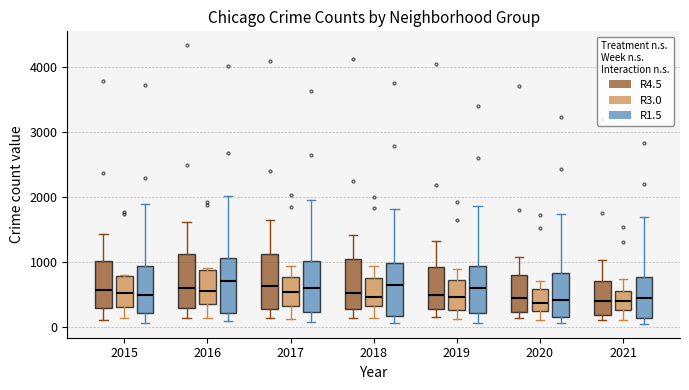

Reading left to right, transcribe this box plot: for each box, give where its median line is, the range the box spans, and where its two whiskers end, as read against the y-axis. The values are not printed on the chart, so give them approximately, as read against the axis.

2015 (R4.5): median 600, box 300 to 1000, whiskers 100 to 1400
2015 (R3.0): median 500, box 300 to 800, whiskers 100 to 800
2015 (R1.5): median 500, box 200 to 900, whiskers 100 to 1900
2016 (R4.5): median 600, box 300 to 1100, whiskers 100 to 1600
2016 (R3.0): median 500, box 300 to 900, whiskers 100 to 900 (just above the box's upper edge)
2016 (R1.5): median 700, box 200 to 1100, whiskers 100 to 2000
2017 (R4.5): median 600, box 300 to 1100, whiskers 100 to 1600
2017 (R3.0): median 500, box 300 to 800, whiskers 100 to 900
2017 (R1.5): median 600, box 200 to 1000, whiskers 100 to 1900
2018 (R4.5): median 500, box 300 to 1000, whiskers 100 to 1400
2018 (R3.0): median 500, box 300 to 800, whiskers 100 to 900
2018 (R1.5): median 600, box 200 to 1000, whiskers 100 to 1800
2019 (R4.5): median 500, box 300 to 900, whiskers 100 to 1300
2019 (R3.0): median 500, box 300 to 700, whiskers 100 to 900
2019 (R1.5): median 600, box 200 to 900, whiskers 100 to 1900
2020 (R4.5): median 400, box 200 to 800, whiskers 100 to 1100
2020 (R3.0): median 400, box 200 to 600, whiskers 100 to 700
2020 (R1.5): median 400, box 200 to 800, whiskers 100 to 1700
2021 (R4.5): median 400, box 200 to 700, whiskers 100 to 1000
2021 (R3.0): median 400, box 300 to 600, whiskers 100 to 700
2021 (R1.5): median 400, box 100 to 800, whiskers 0 to 1700